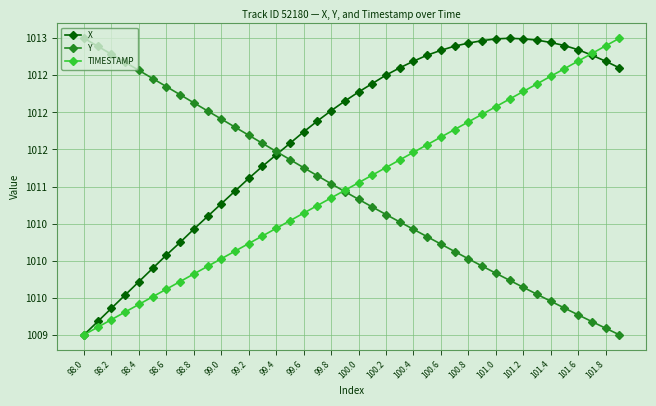

What are all the series names shown in the legend?

X, Y, TIMESTAMP